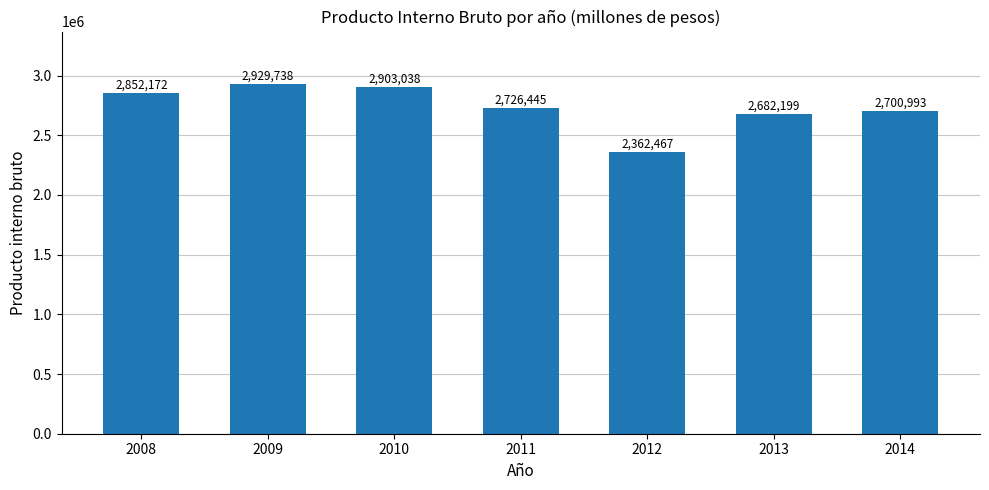

List the labels in order of value, smallest first.

2012, 2013, 2014, 2011, 2008, 2010, 2009